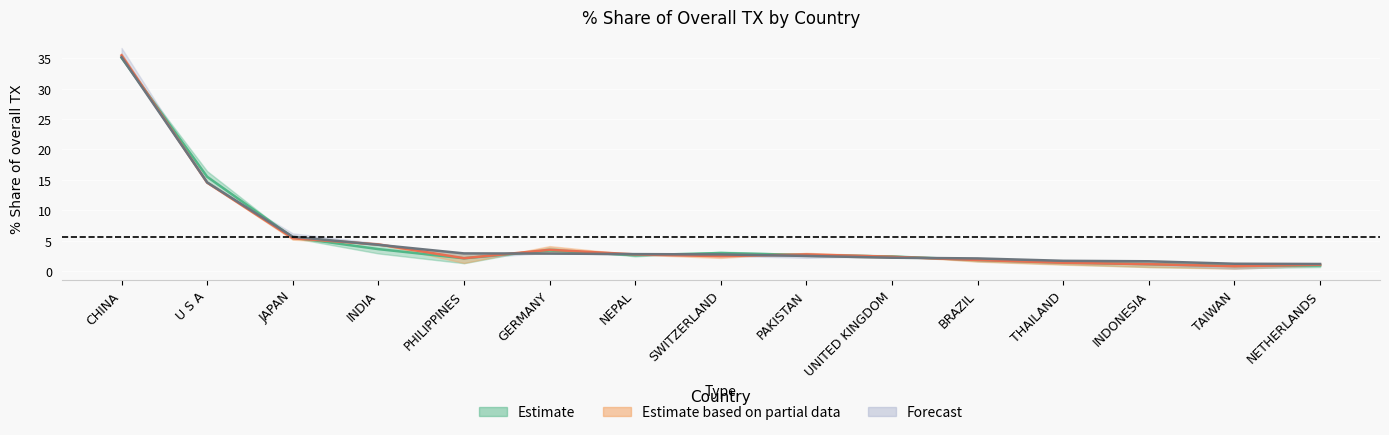

The value of 201712_% Share at INDIA is 0.9. True or false?

False